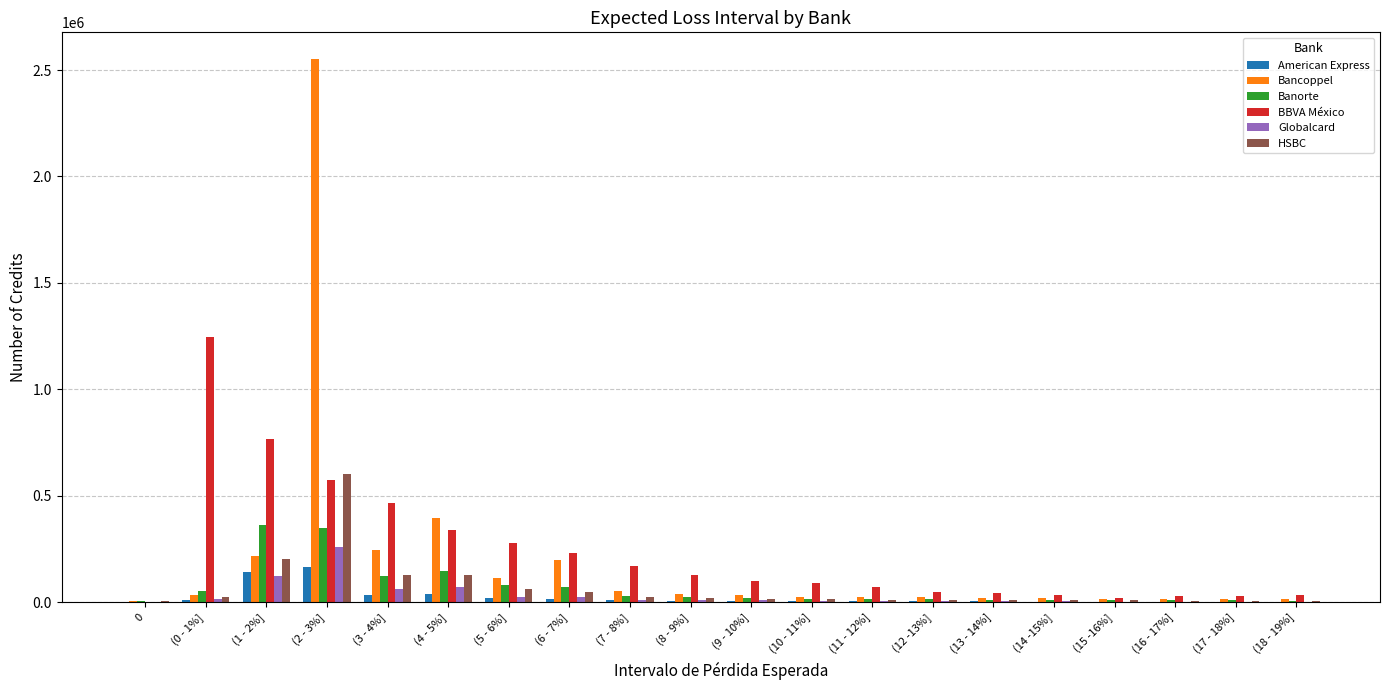

Is it true that Banorte equals 7953 at 0?

True